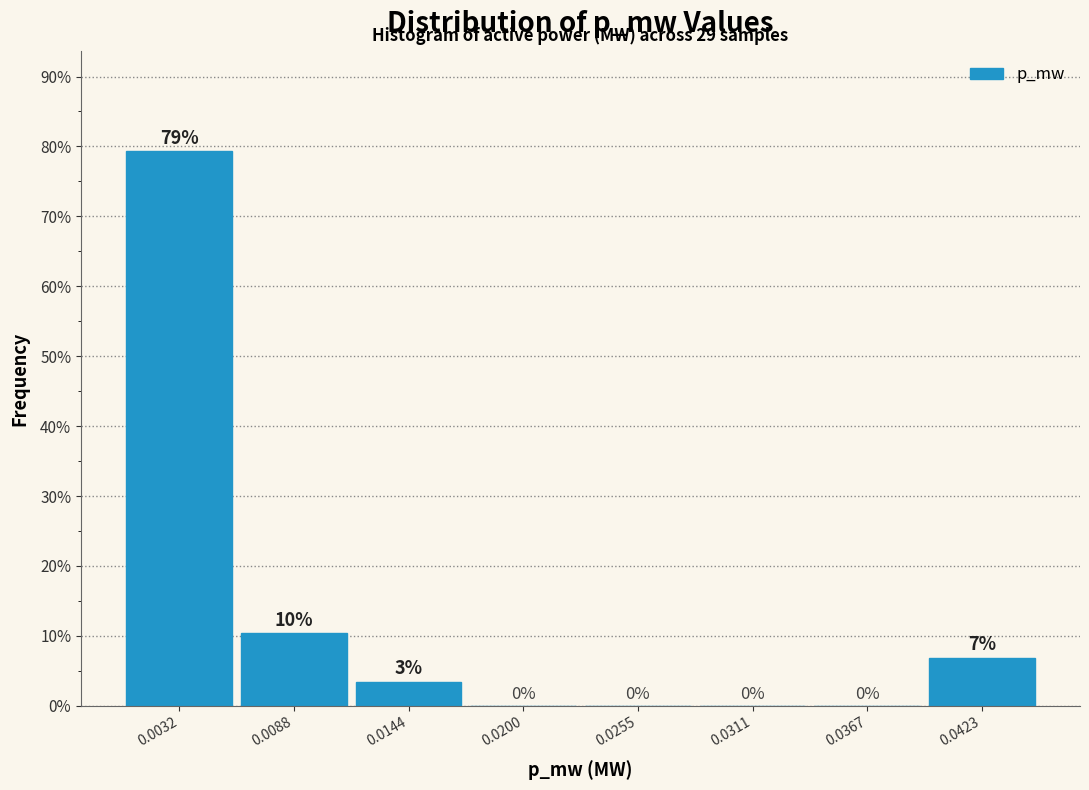

Which range on the x-axis has the tallest bar?

0.000 to 0.006